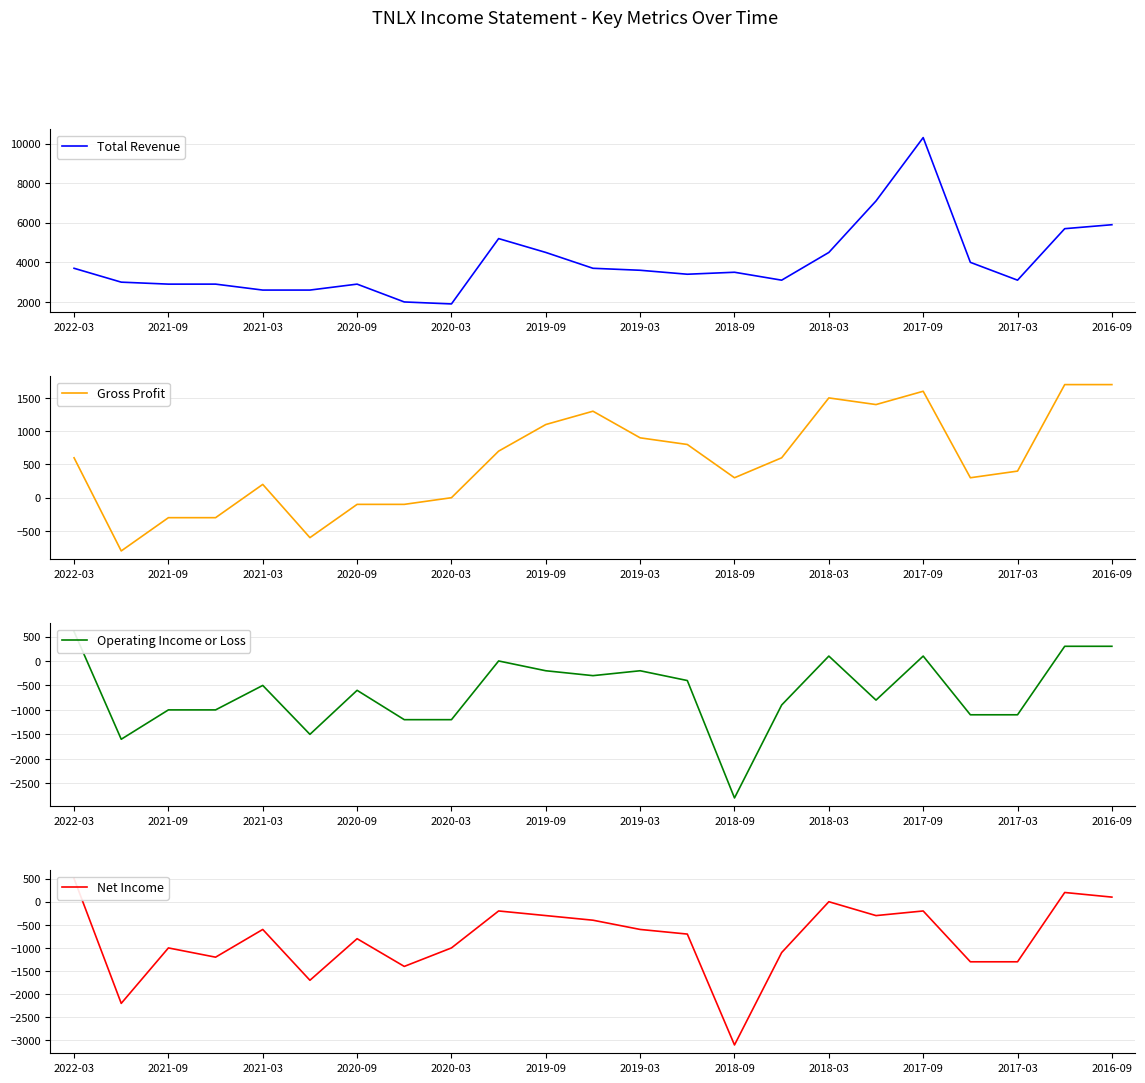

True or false: Net Income and Gross Profit cross at least once.

False